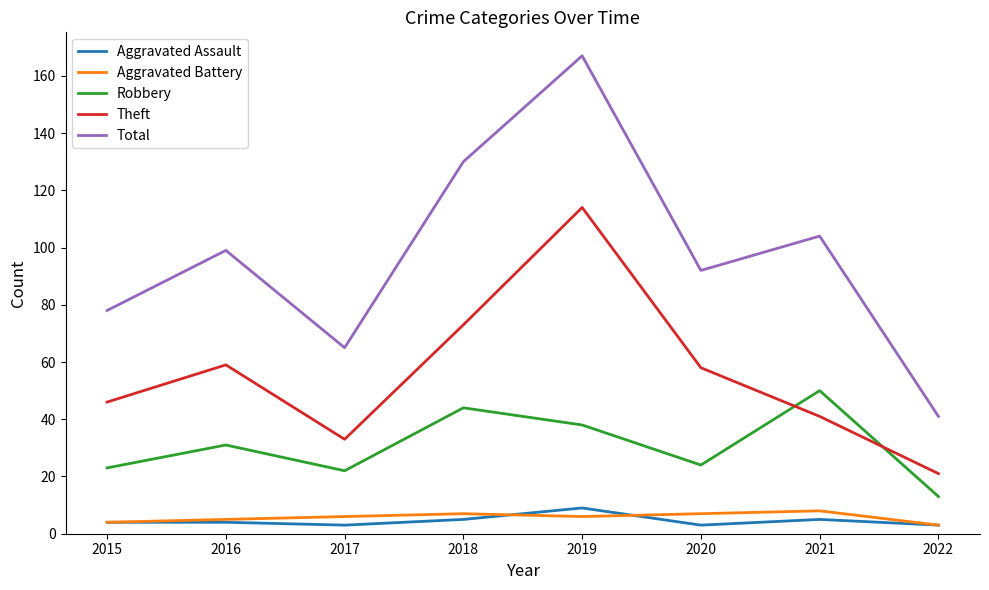

What is the difference between the Robbery values at 2018 and 2019?

6